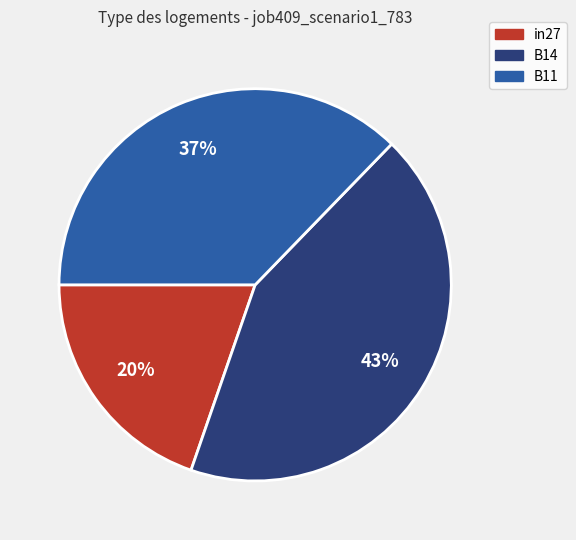

Approximately how many times larger is the value at B11 compared to B14?

0.9